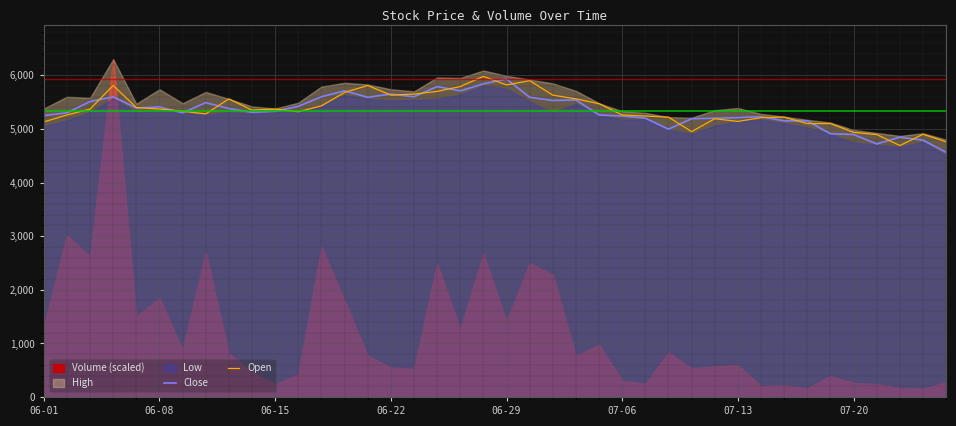

What is the sum of the Open values at 11 and 14?

11130